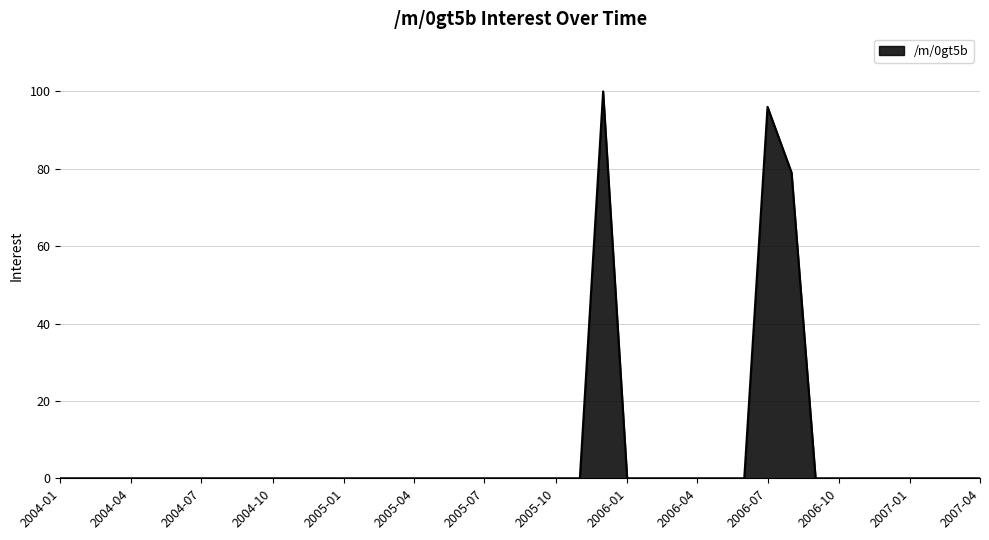

What is the maximum value shown in the chart?

100